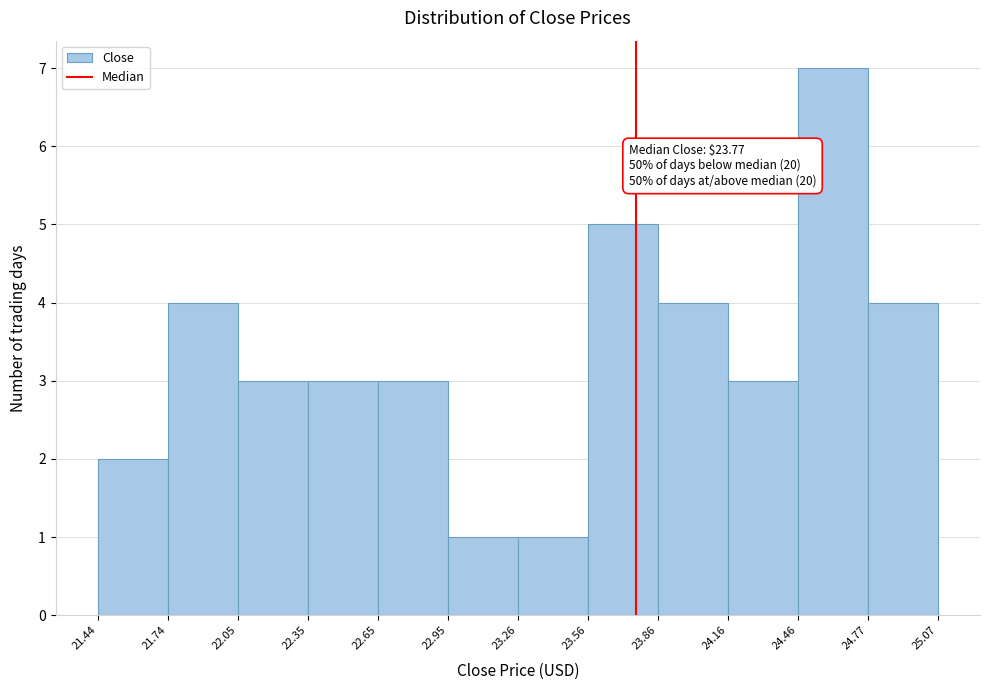

Over which range of the x-axis is the bar tallest?

24.46 to 24.77